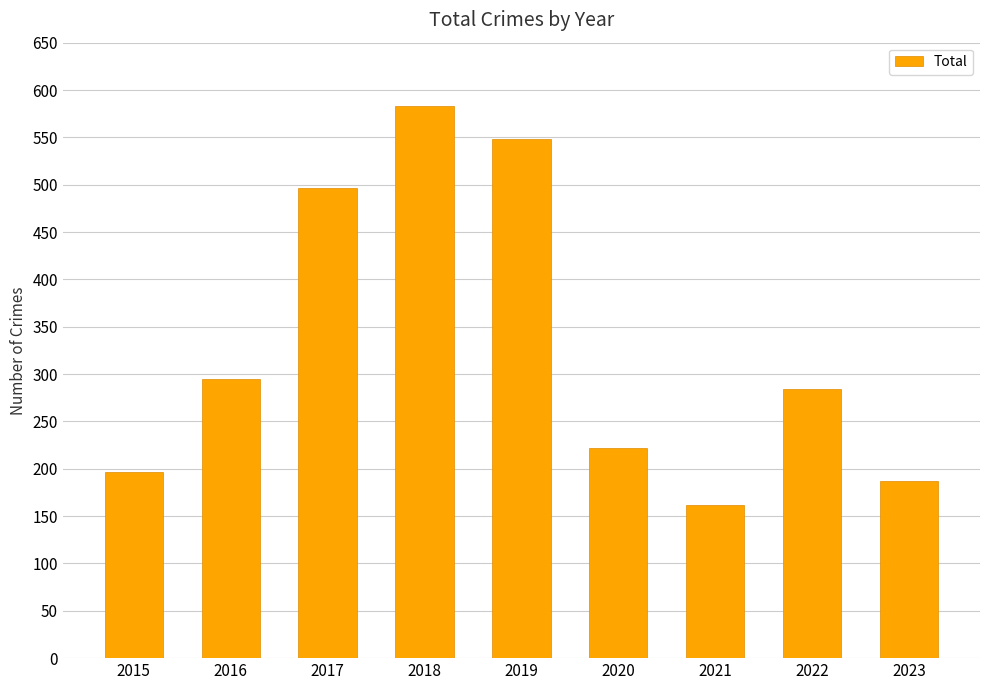

Reading left to right, extract all data points from this chart.

197	295	496	583	548	222	162	284	187